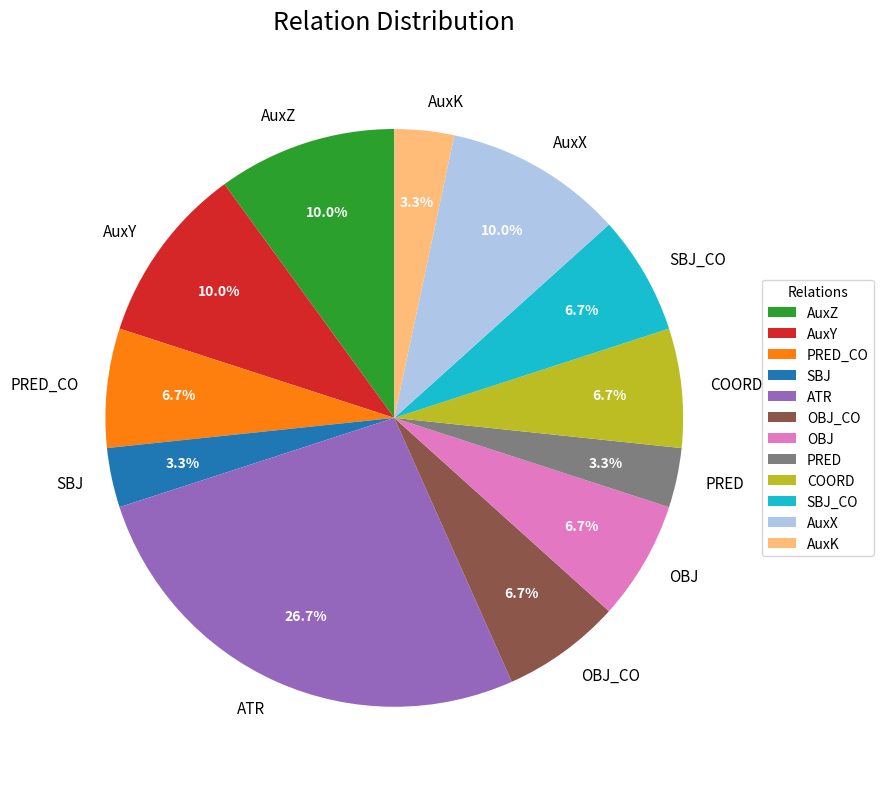

Approximately how many times larger is the value at AuxK compared to COORD?

0.5